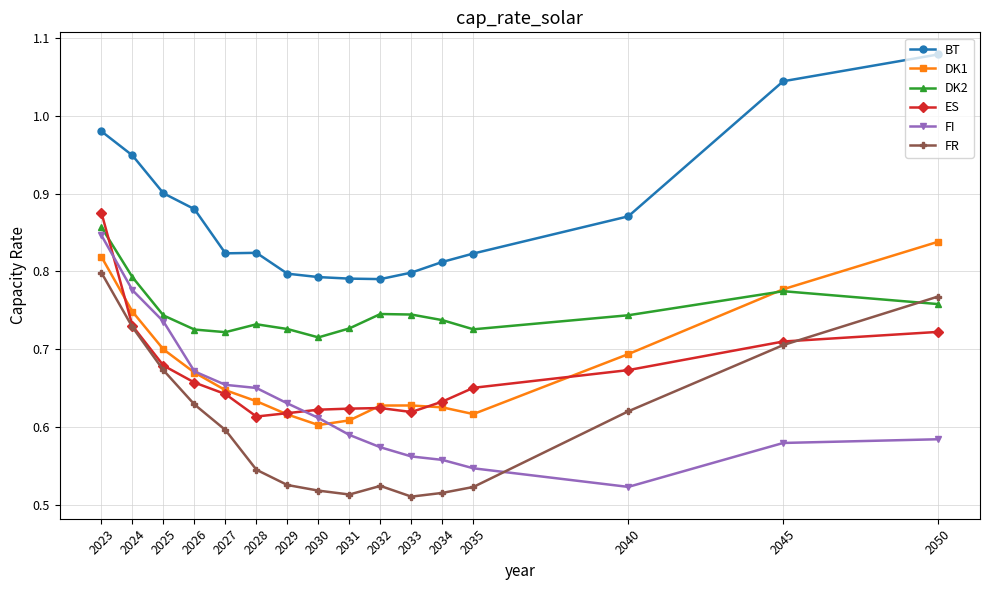

Does the chart display data point markers on the line(s)?

Yes